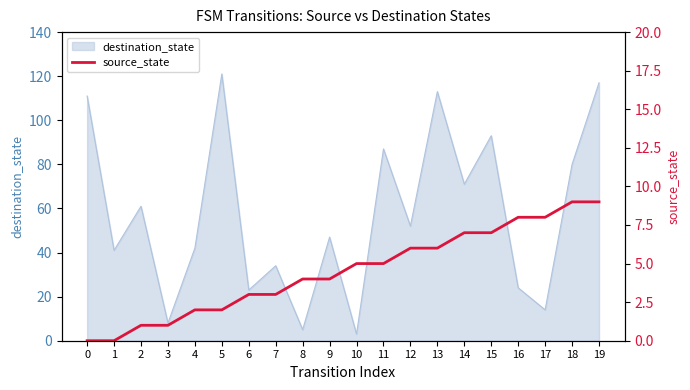

The value of destination_state at 11 is 138. True or false?

False